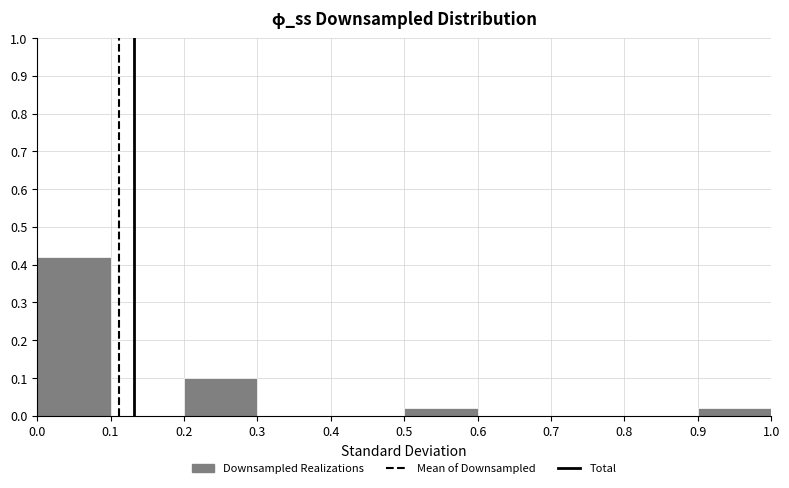

Reading left to right, list every bar in this chart as the range it spans on the x-axis followed by its height. The values are not printed on the chart, so give them approximately, as read against the axis.

0.0 to 0.1: 0.42
0.1 to 0.2: 0
0.2 to 0.3: 0.10
0.3 to 0.4: 0
0.4 to 0.5: 0
0.5 to 0.6: 0.02
0.6 to 0.7: 0
0.7 to 0.8: 0
0.8 to 0.9: 0
0.9 to 1.0: 0.02